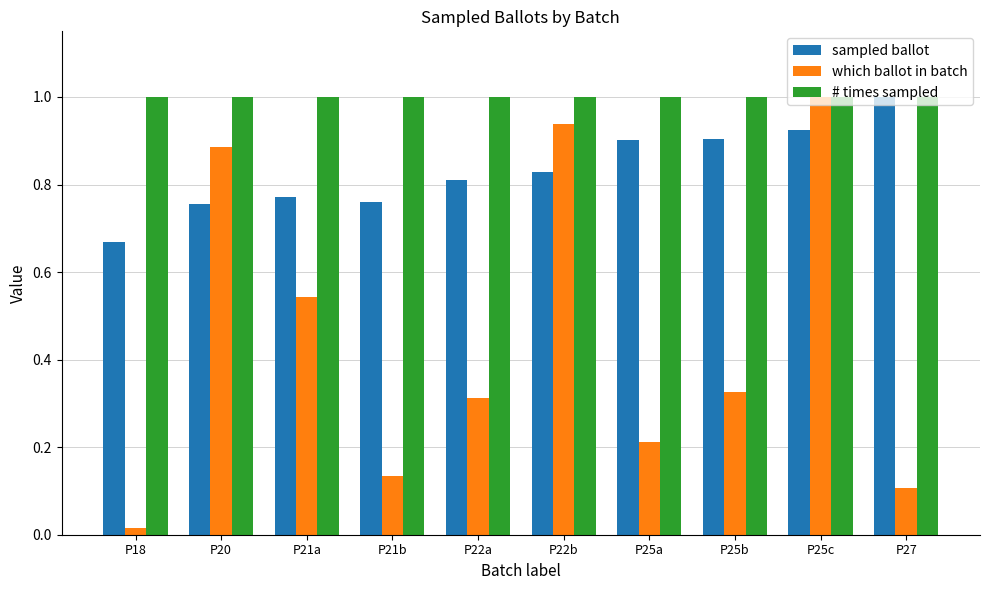

Between P18 and P20, which series saw the biggest shift?

which ballot in batch